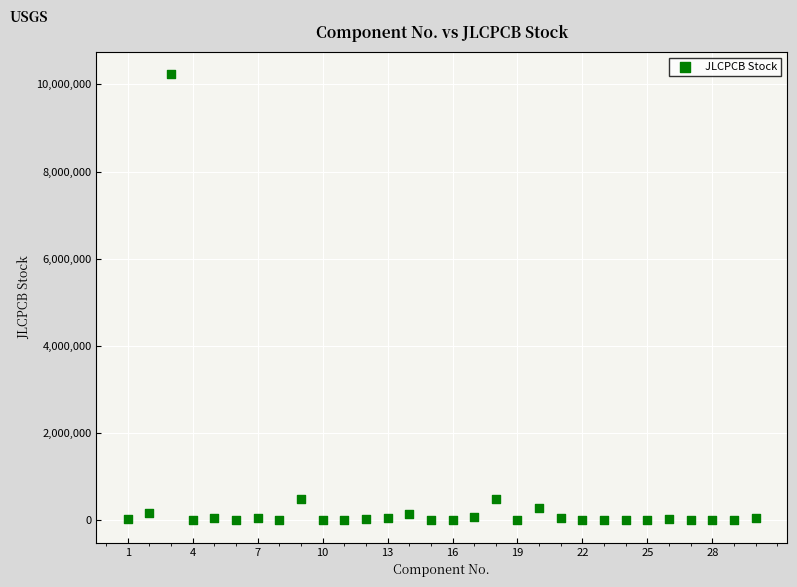

What is the range of Y values (max minus min)?

10227848